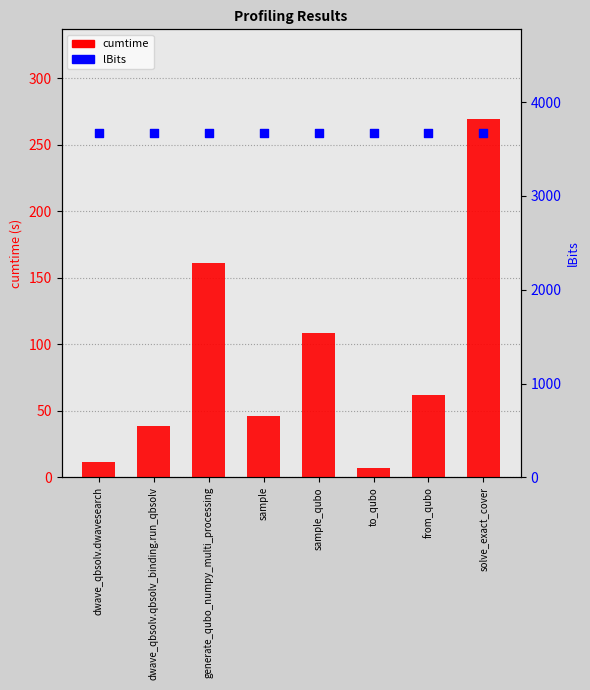

At which category is the sum across all series the highest?

solve_exact_cover